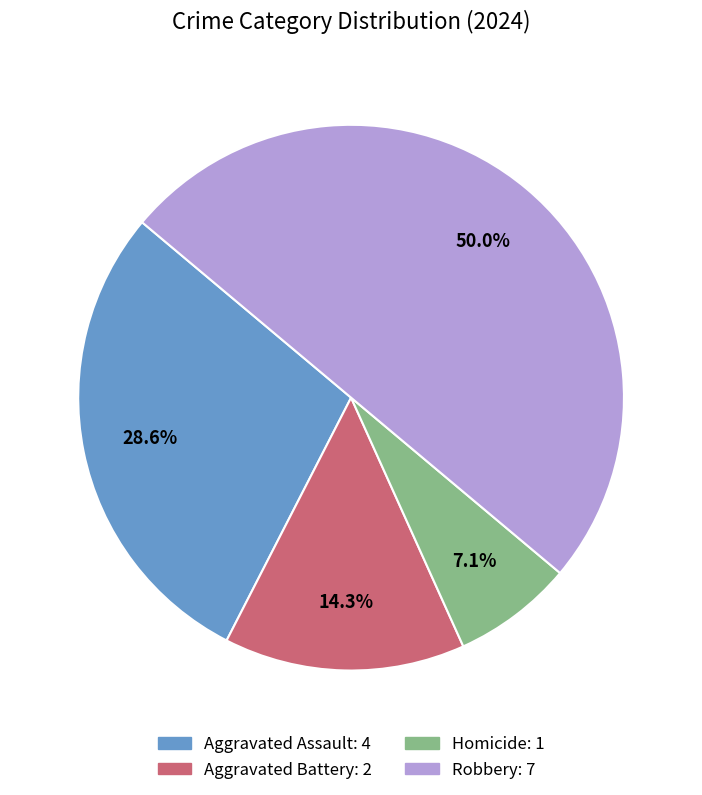

Between Homicide and Robbery, which is larger?

Robbery